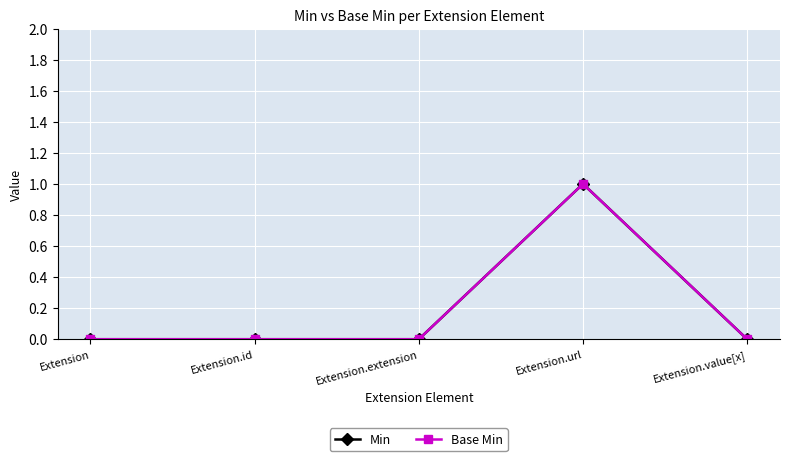

Is this an area chart (filled region under the line)?

No